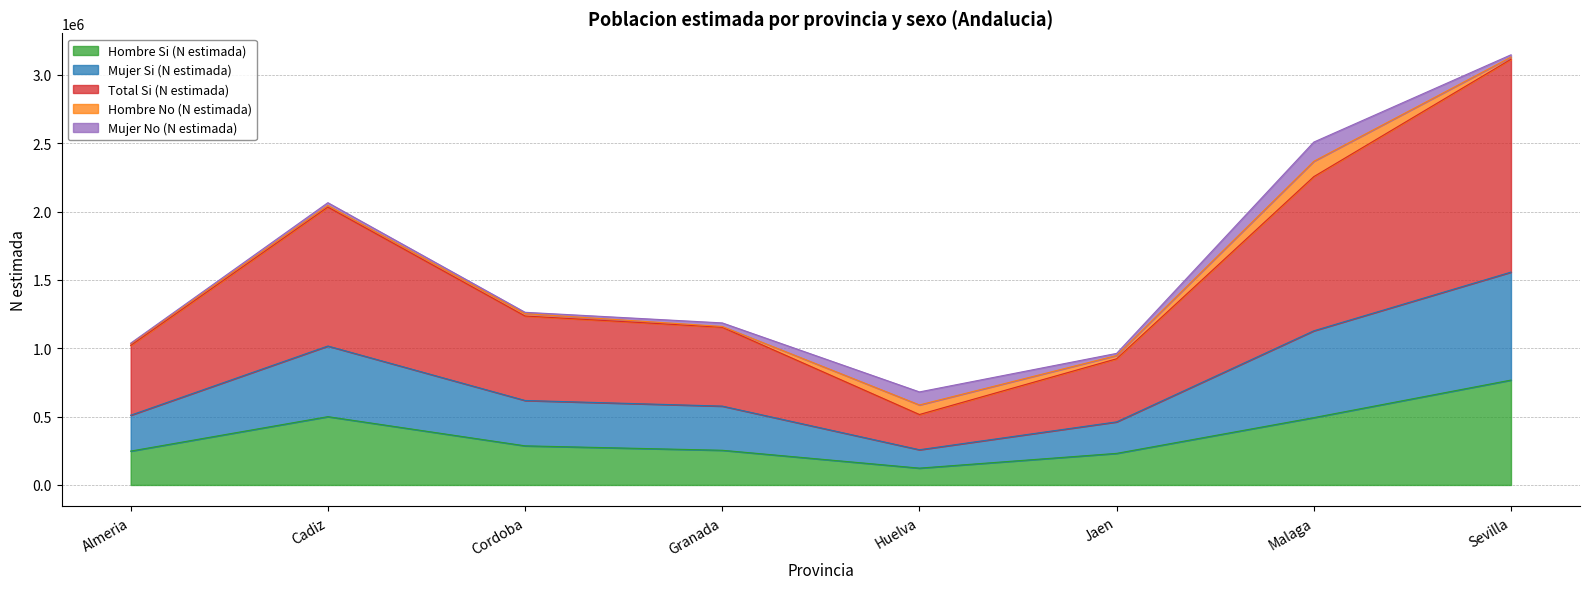

Is it true that Hombre Si (N estimada) equals 247871 at Almeria?

True